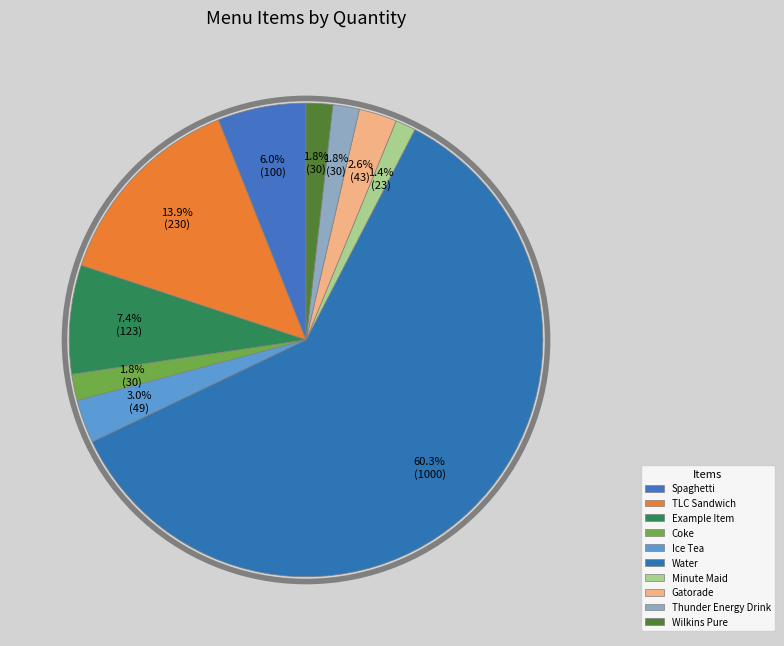

Is it true that Wilkins Pure is 2% of the pie?

True